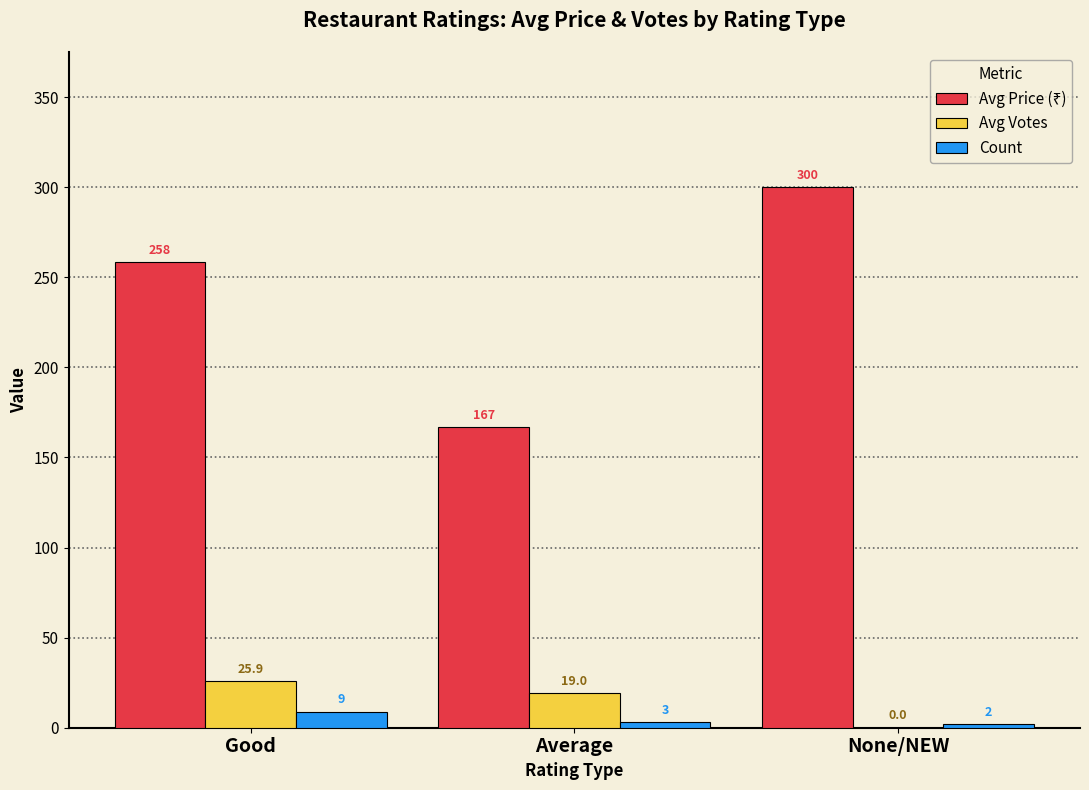

Read the Count value at Good.

9.0